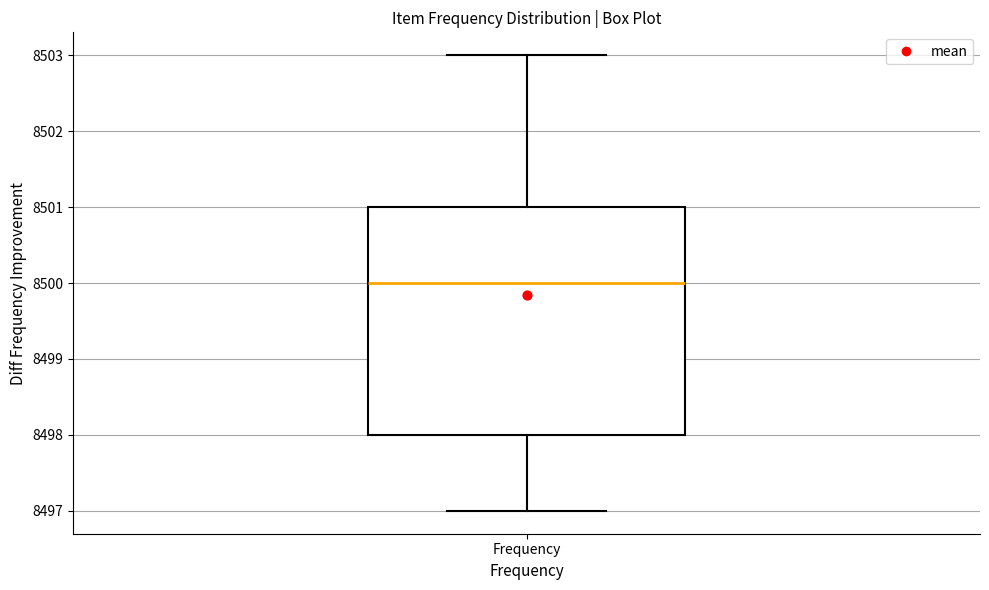

Read this box plot against the y-axis: the position of the median line, the range covered by the box, and the ends of both whiskers. The values are not printed on the chart, so give them approximately, as read against the axis.

median 8500, box 8498 to 8501, whiskers 8497 to 8503